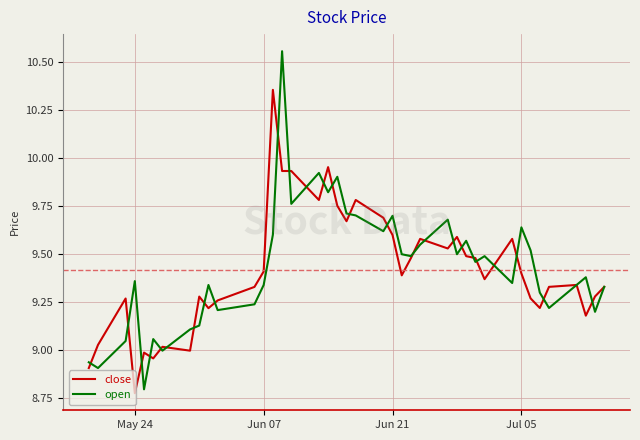

Which series has the widest spread of values?

open